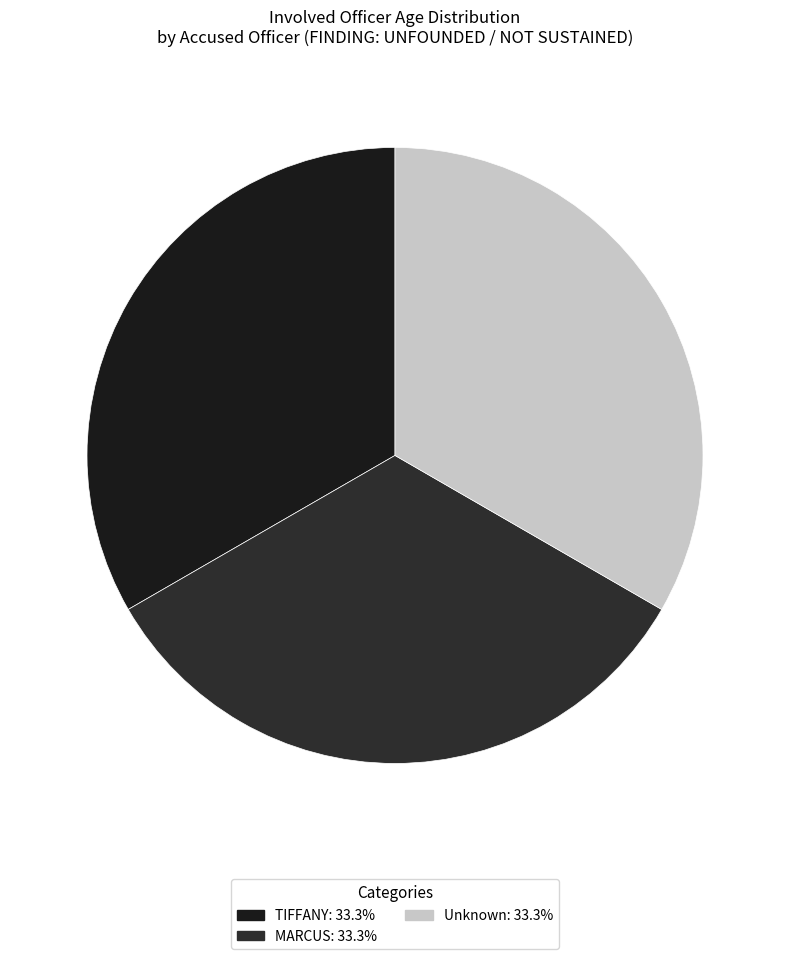

How many segments does this pie chart have?

3